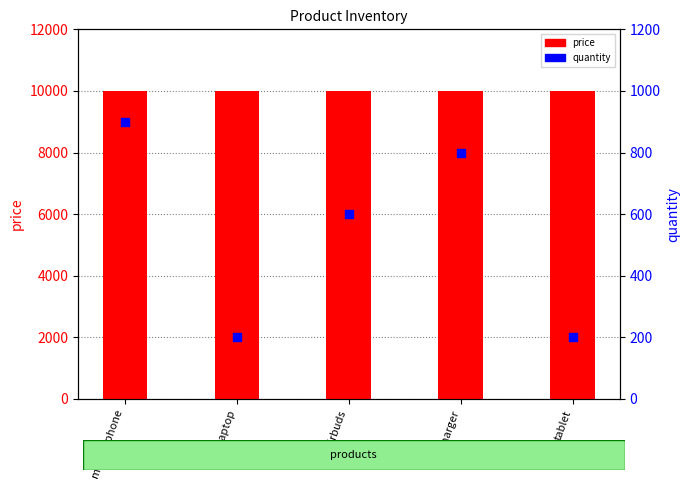

What is the total value across all series at tablet?

10200